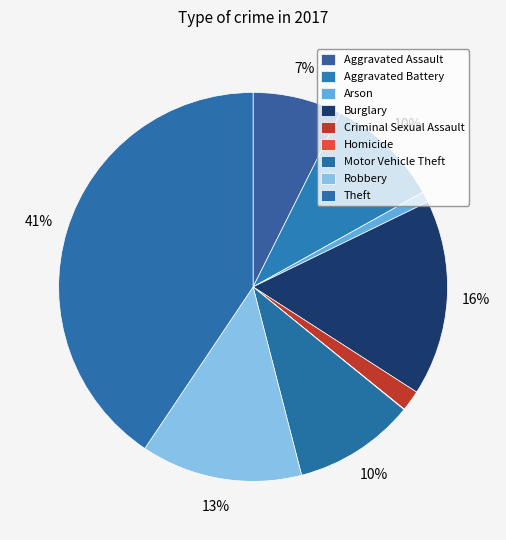

To the nearest percent, what percentage of the pie is Aggravated Assault?

7%